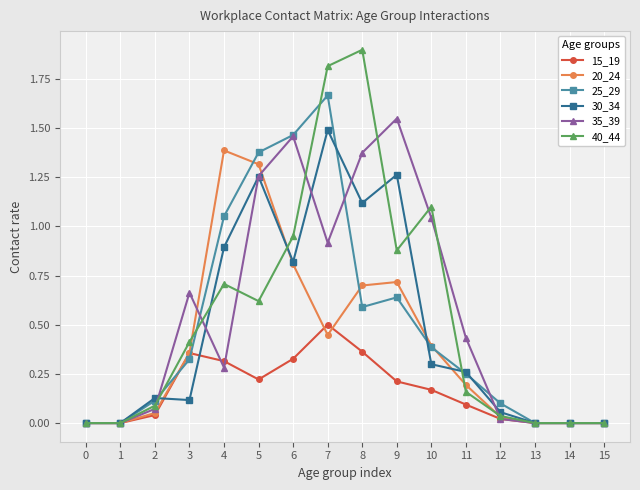

What is the maximum value for 15_19?

0.5